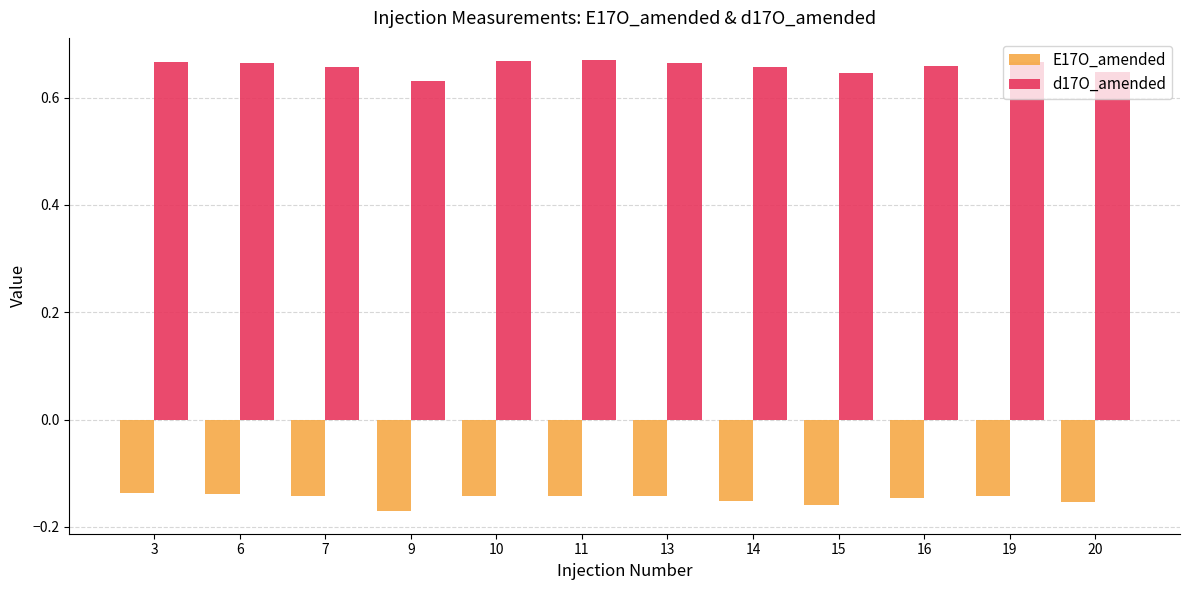

What is the total value across all series at 20?

0.5